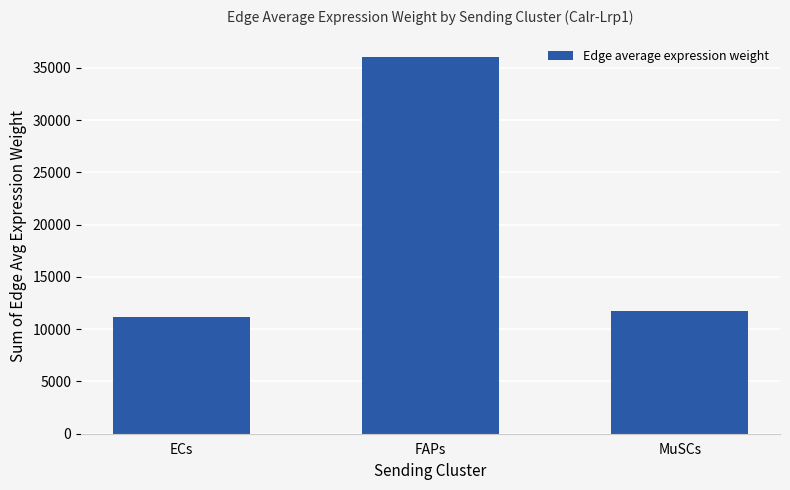

What position from the left is ECs?

1